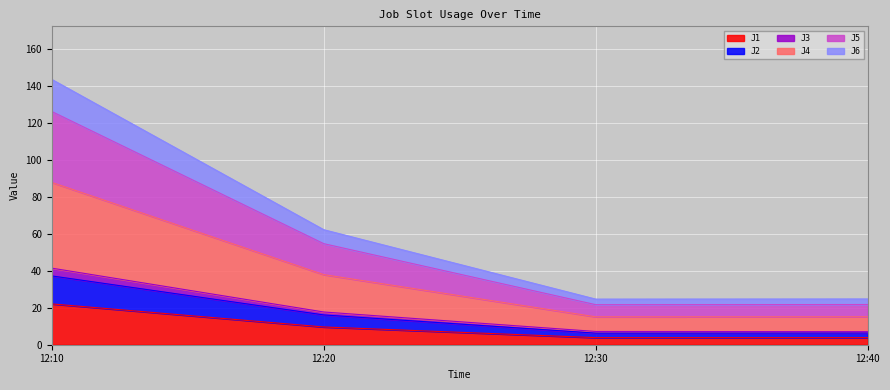

How many lines are shown in the chart?

6